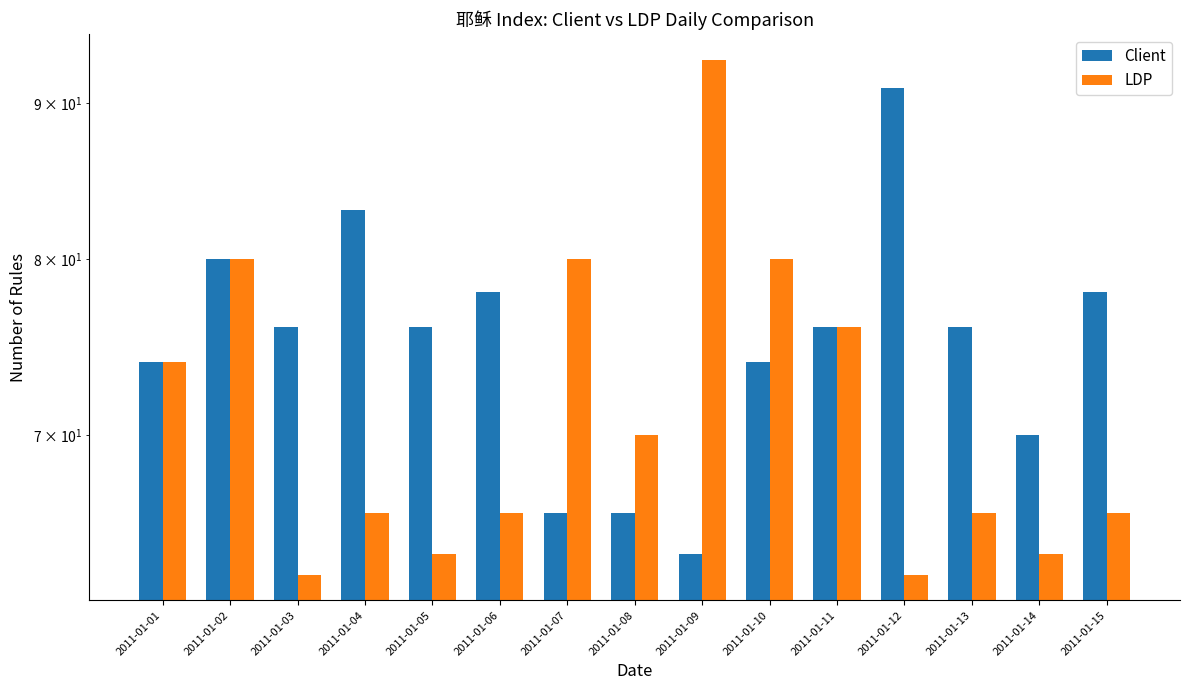

What is the value of the Client bar at the 14th from the left?

70